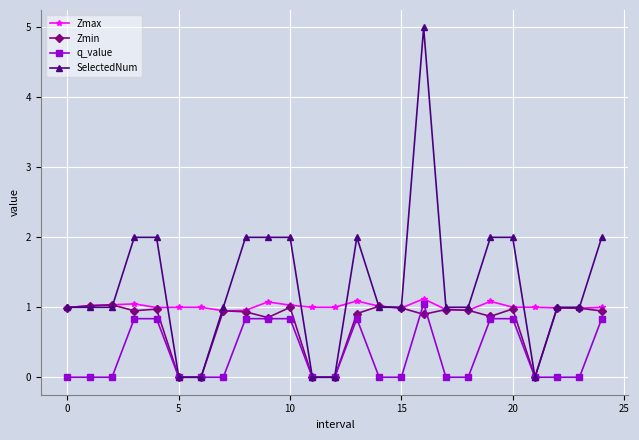

What are all the series names shown in the legend?

Zmax, Zmin, q_value, SelectedNum